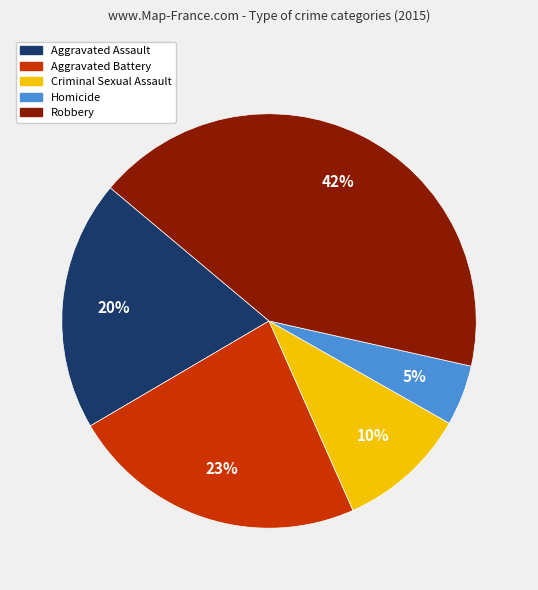

Combined, do Aggravated Battery and Robbery account for over 50%?

Yes